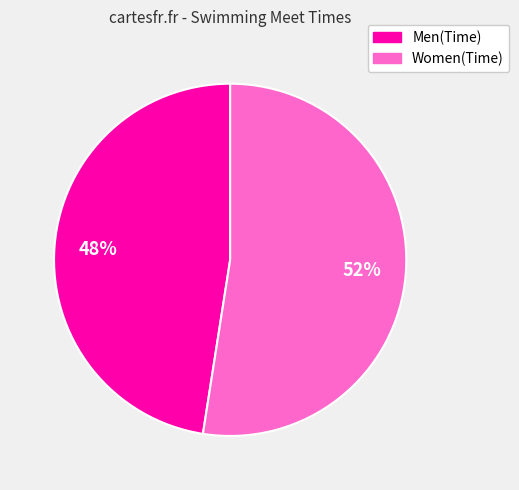

To the nearest percent, what is the average slice percentage?

50%